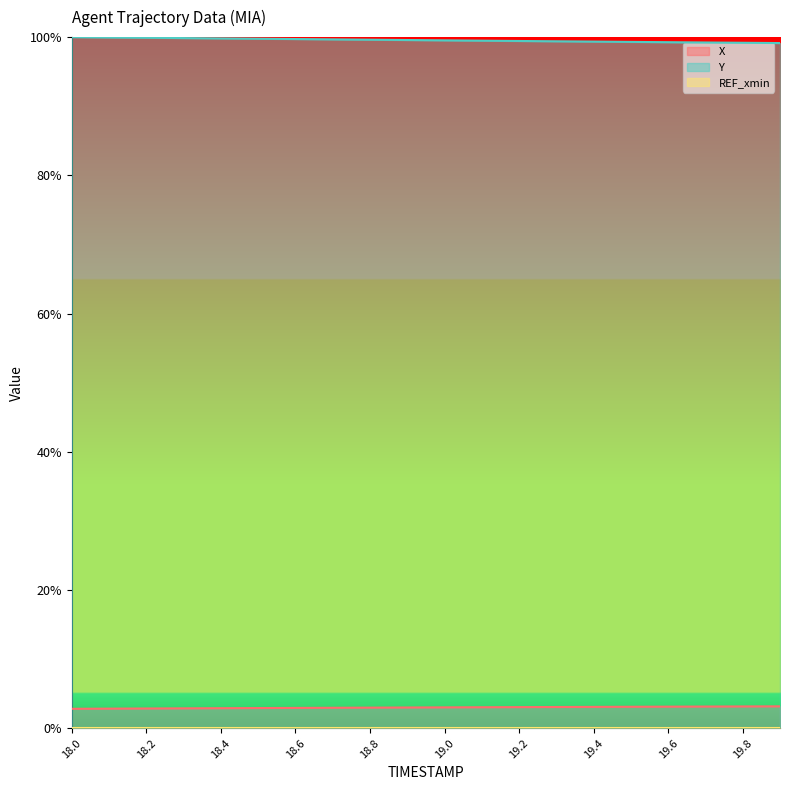

Does the chart display data point markers on the line(s)?

No